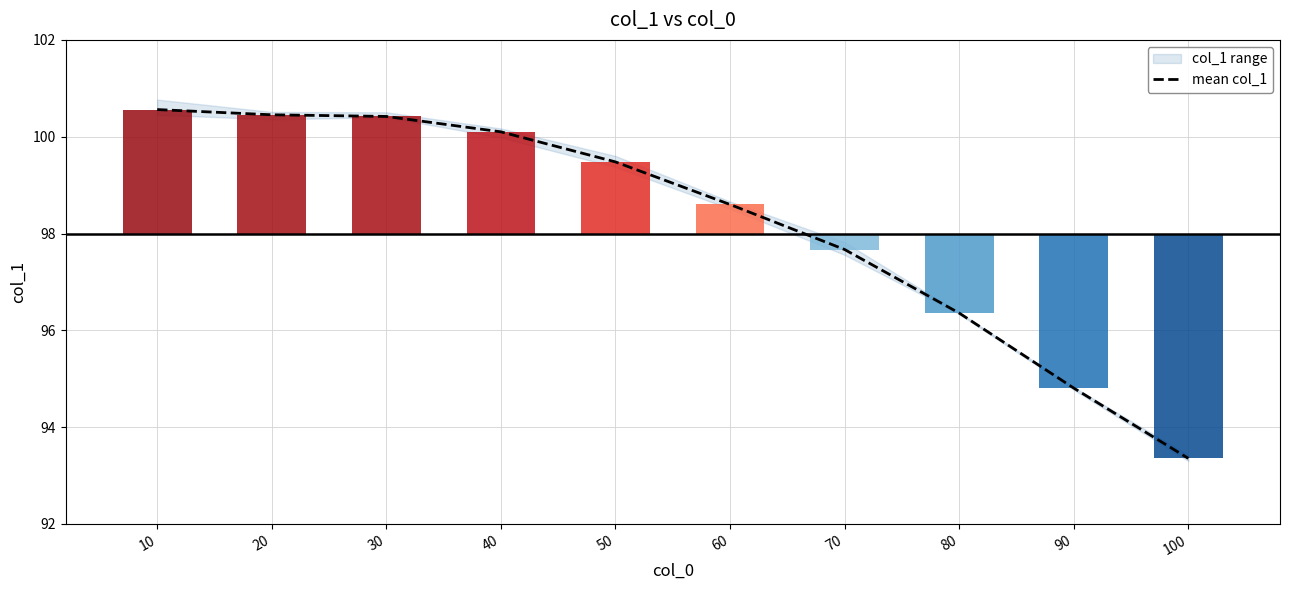

What is the value of the 5th bar from the left?

99.5